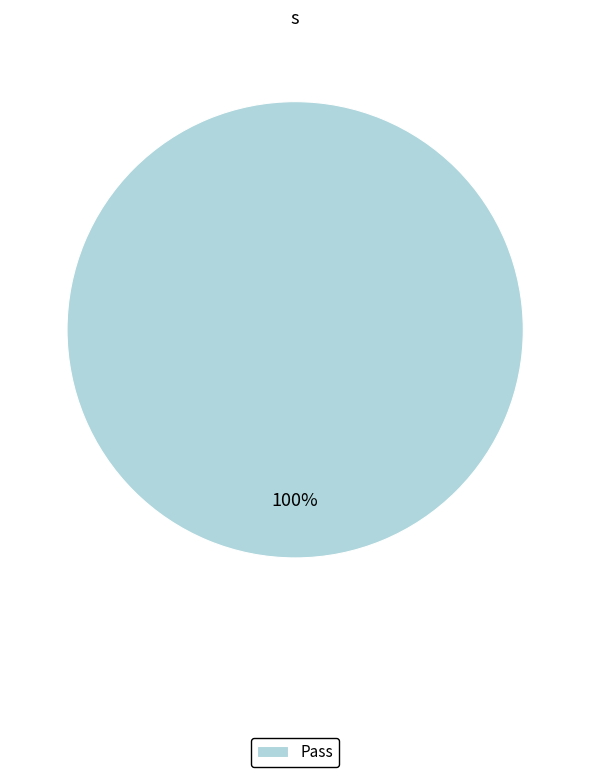

True or false: Pass accounts for 100% of the total.

True